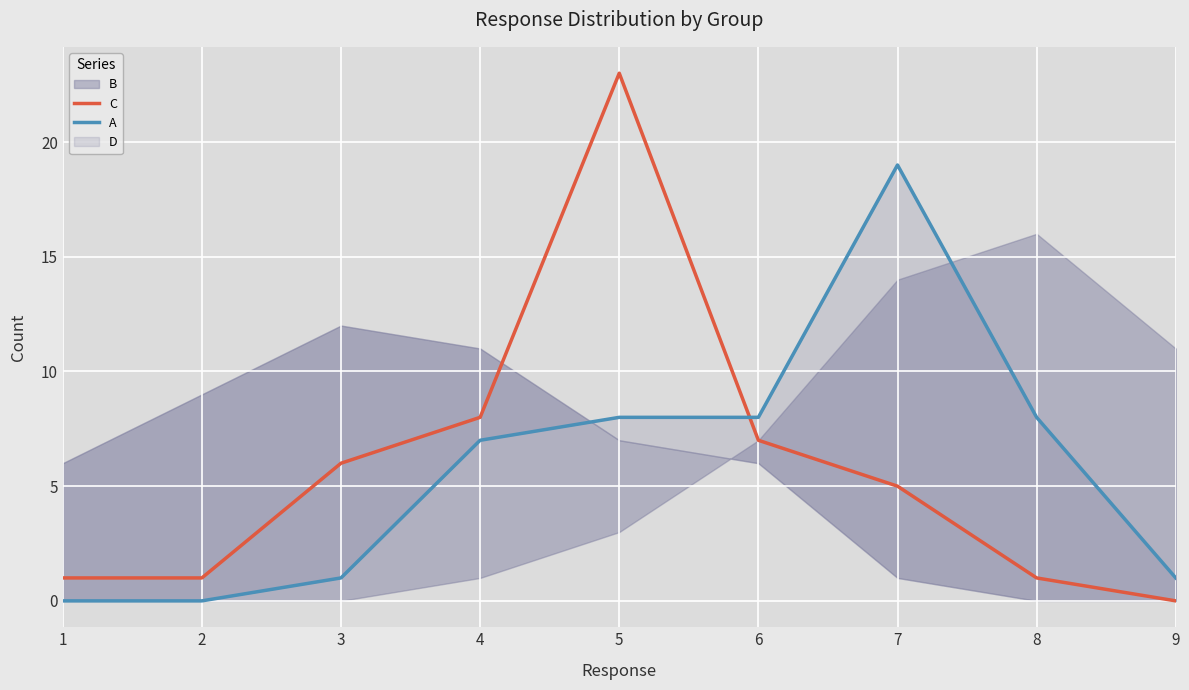

What is the sum of the A values at 1 and 3?

1